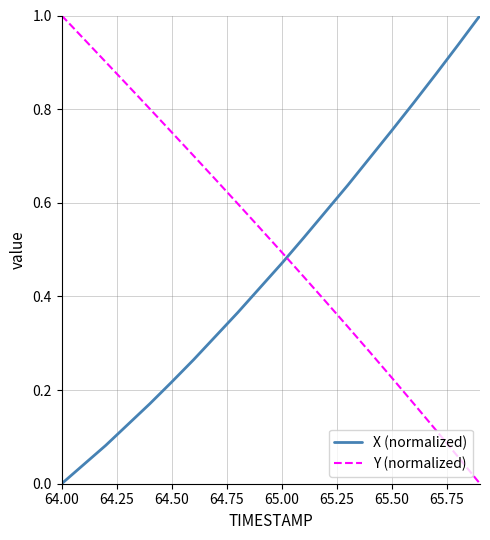

How many times do Y (normalized) and X (normalized) cross each other?

1